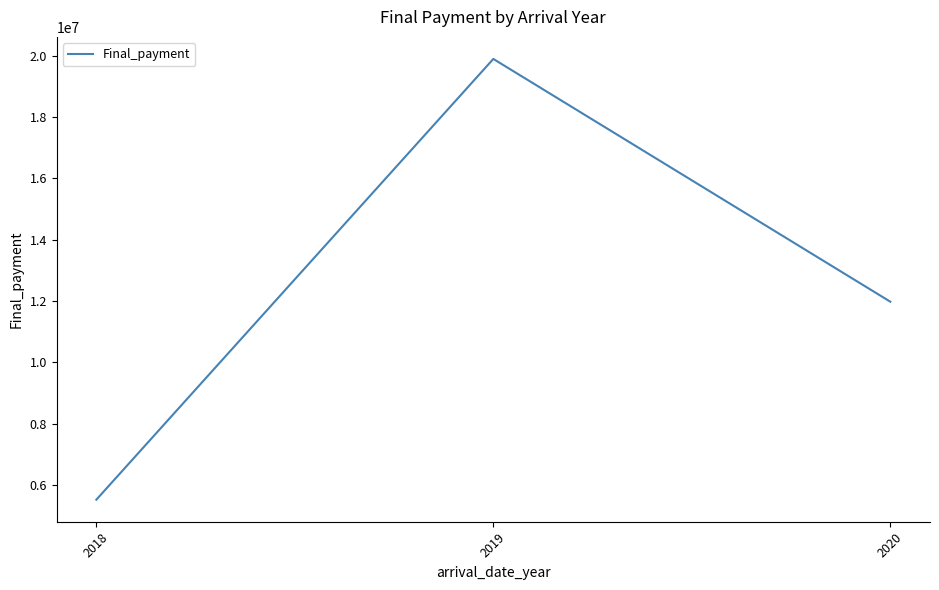

Which category has the highest value across all series?

2019